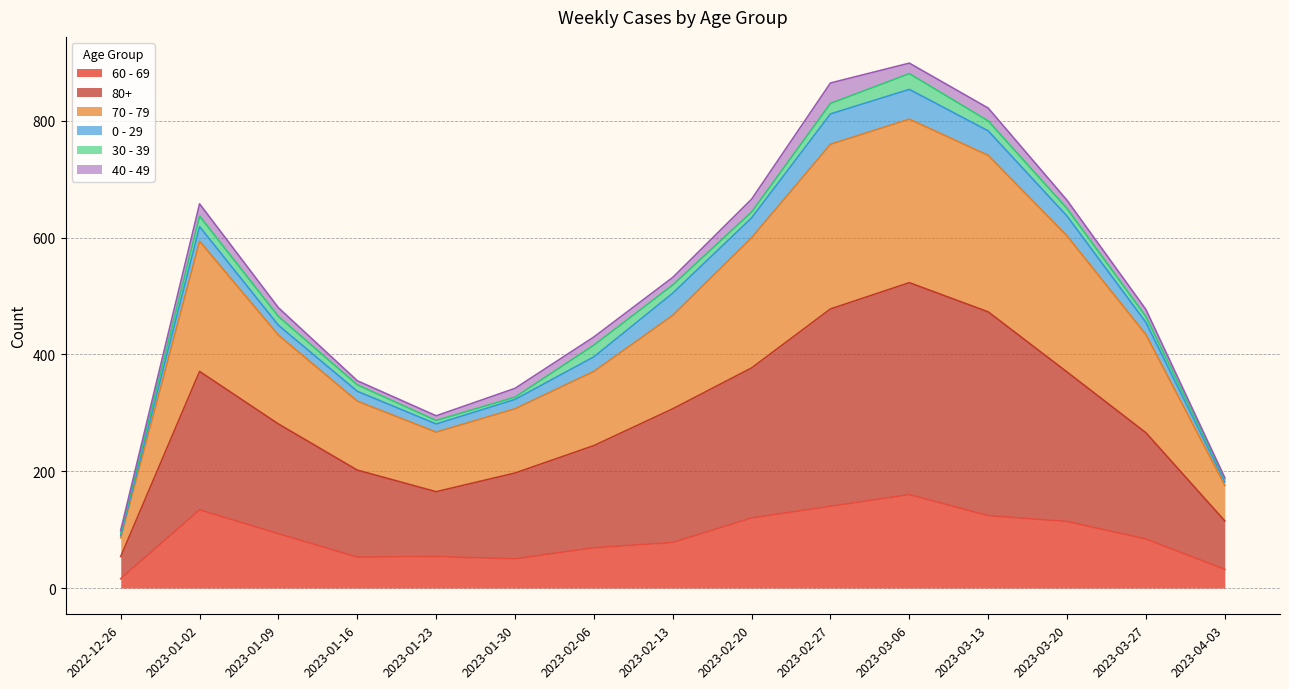

At which label does 60 - 69 reach its peak?

2023-03-06